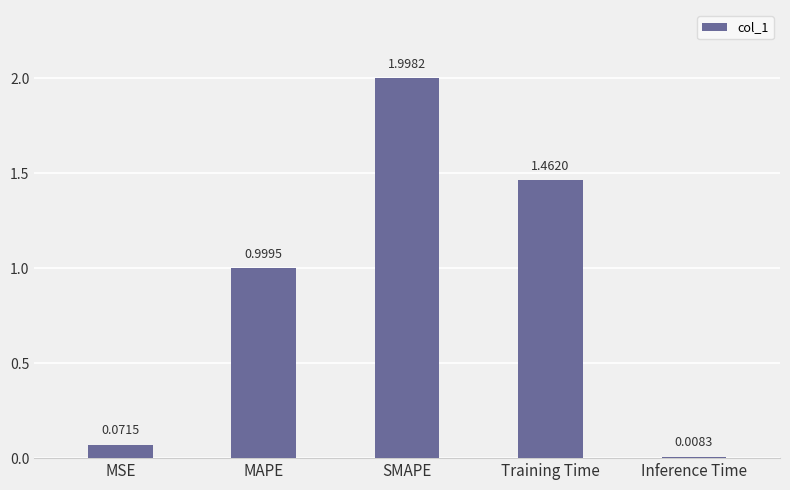

At which label is the value closest to 1?

MAPE